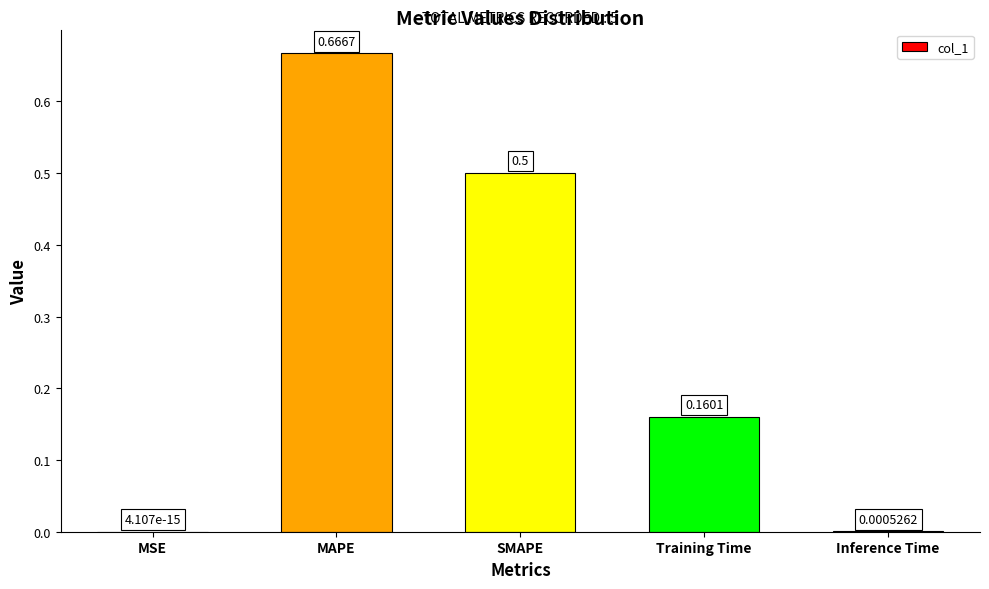

At which category does the chart reach its peak across all series?

MAPE